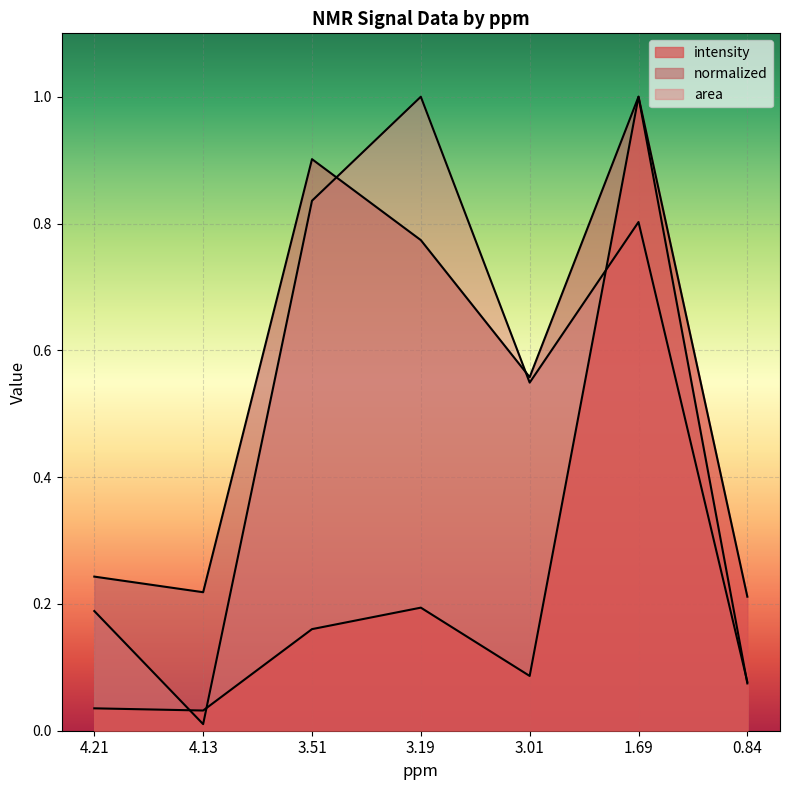

What is the maximum value for normalized?

1.0